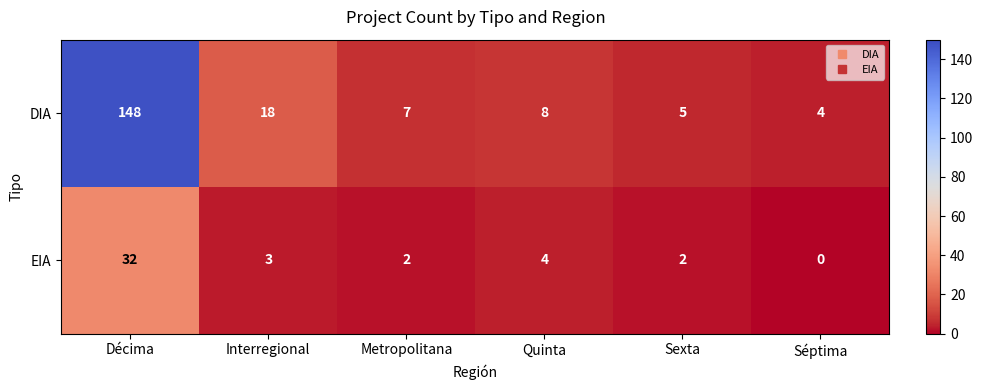

What is the difference between the EIA values at Metropolitana and Décima?

30